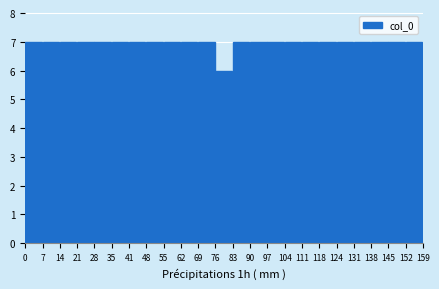

Reading left to right, list every bar in this chart as the range it spans on the x-axis followed by its height. The values are not printed on the chart, so give them approximately, as read against the axis.

0 to 7: 7
7 to 14: 7
14 to 21: 7
21 to 28: 7
28 to 35: 7
35 to 41: 7
41 to 48: 7
48 to 55: 7
55 to 62: 7
62 to 69: 7
69 to 76: 7
76 to 83: 6
83 to 90: 7
90 to 97: 7
97 to 104: 7
104 to 111: 7
111 to 118: 7
118 to 124: 7
124 to 131: 7
131 to 138: 7
138 to 145: 7
145 to 152: 7
152 to 159: 7